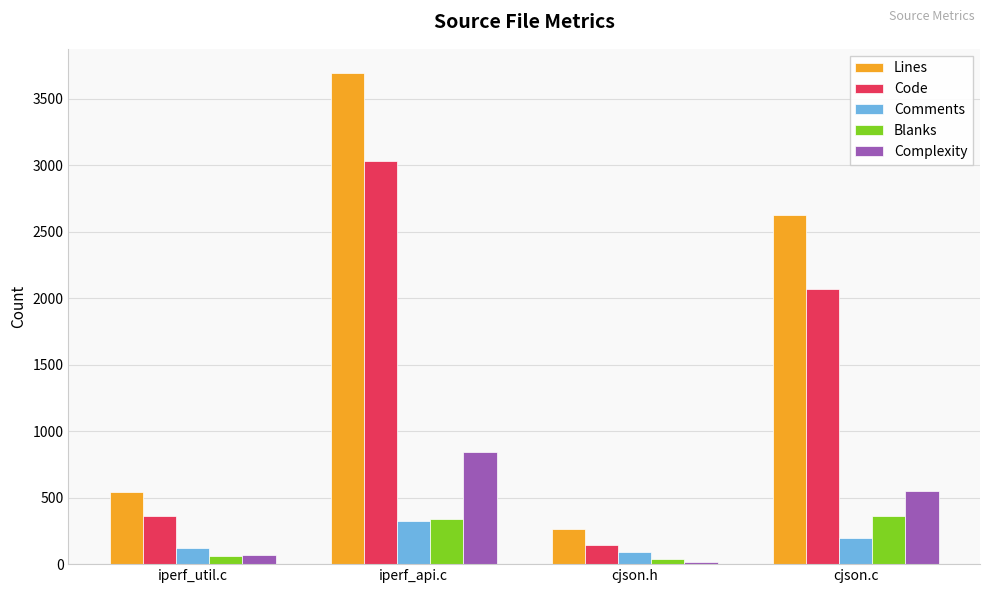

Between cjson.h and cjson.c, which series saw the biggest shift?

Lines